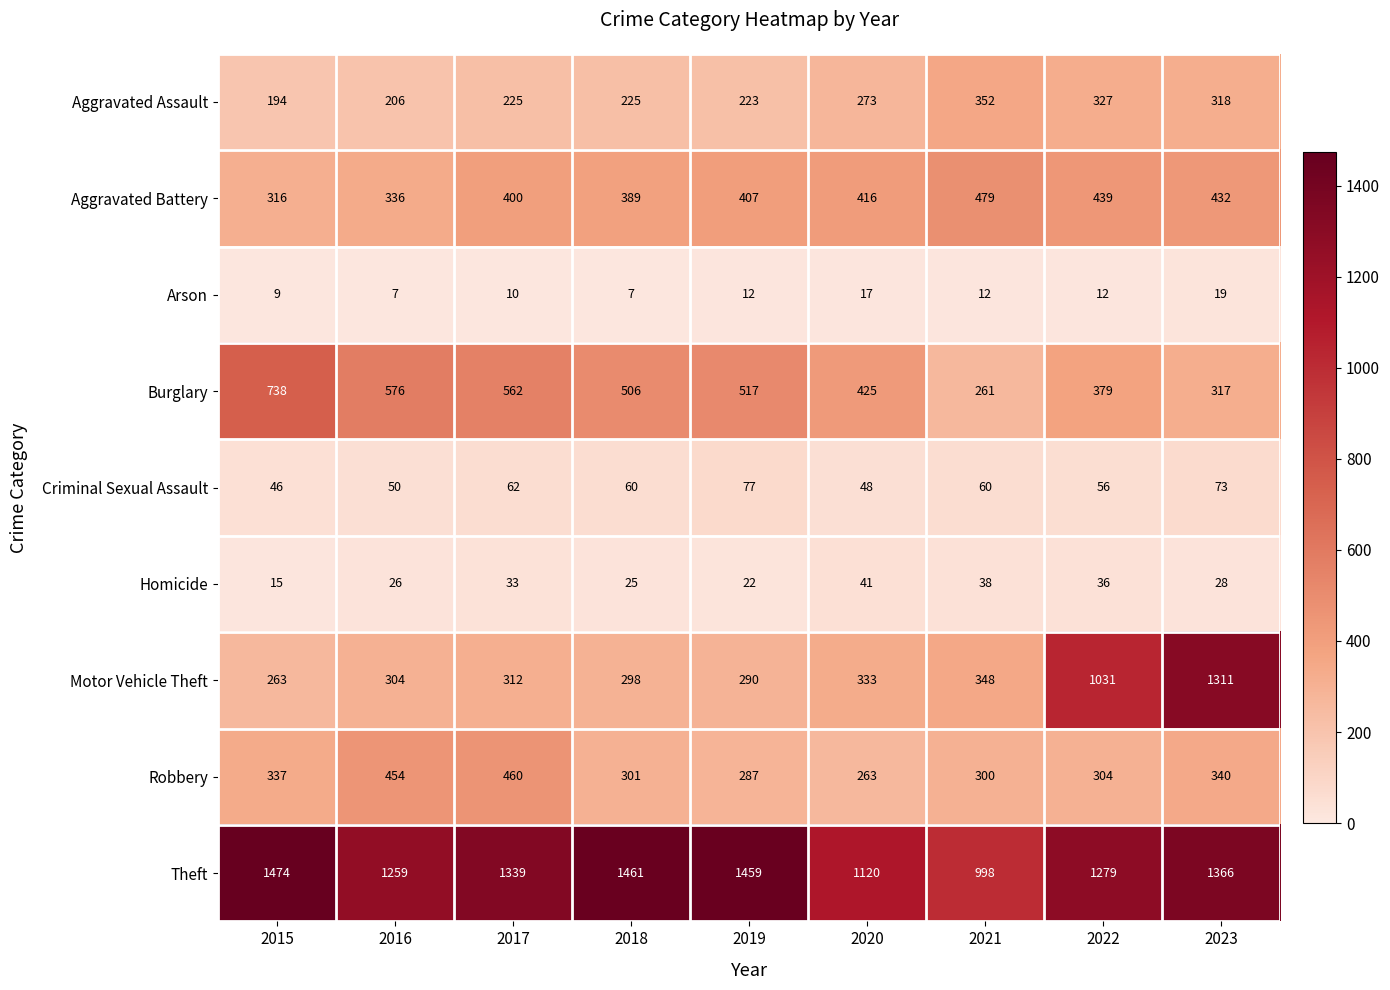

The Burglary series shows 506 at 2018. True or false?

True